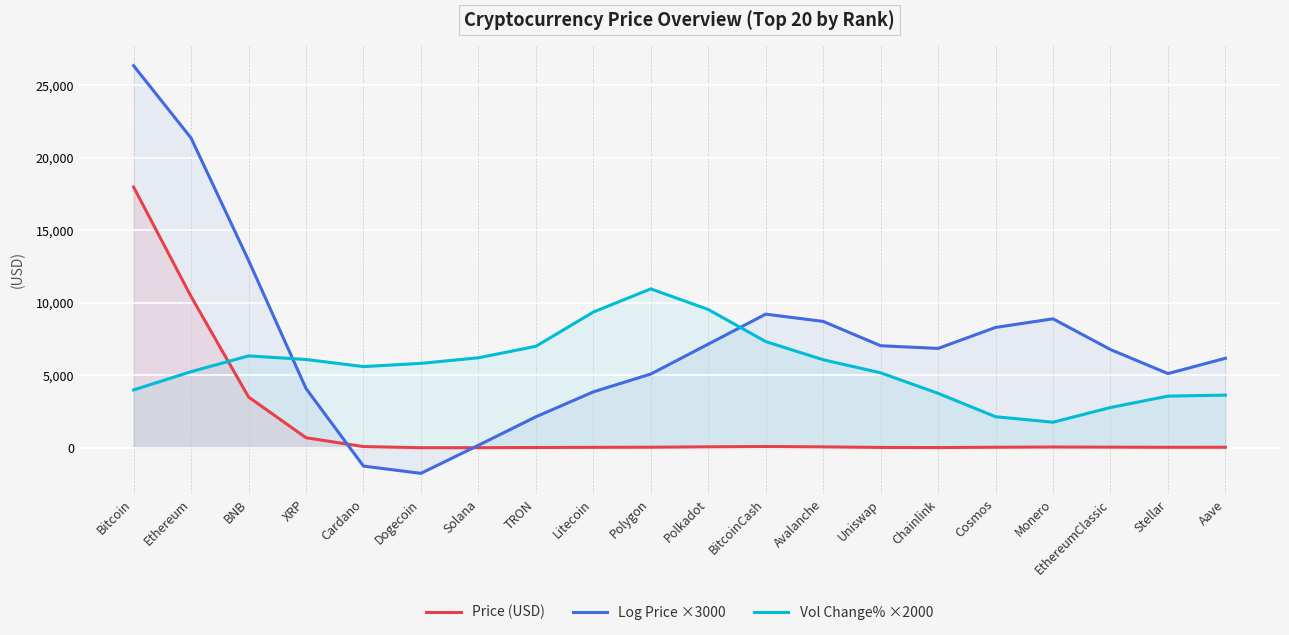

Does the chart display data point markers on the line(s)?

No